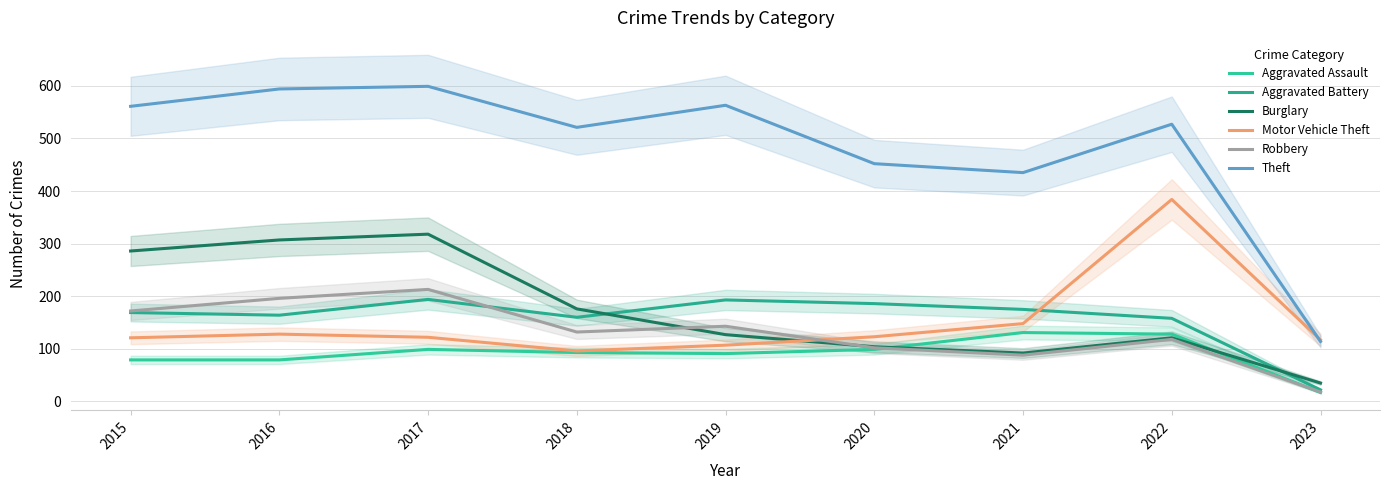

Where is Motor Vehicle Theft nearest to the value 240?

2021